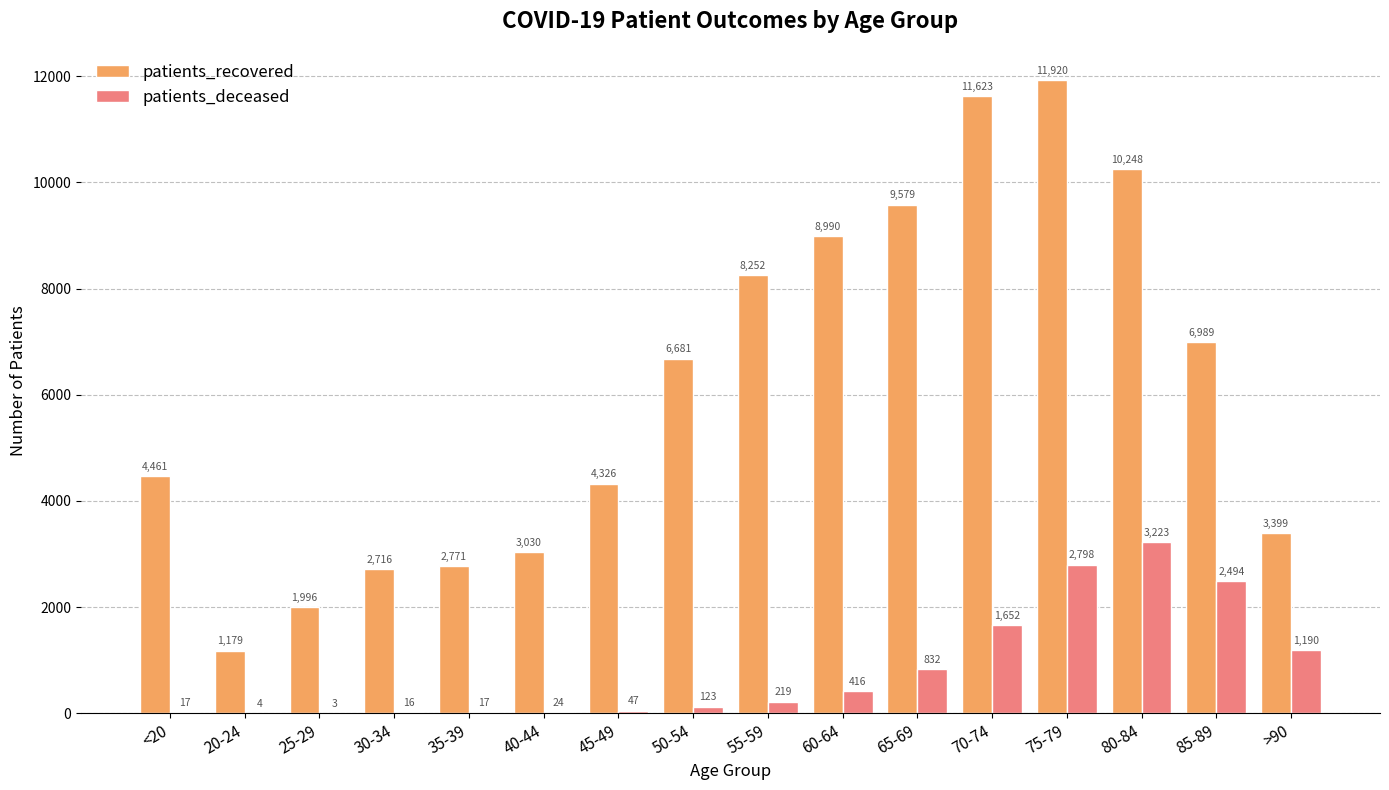

Where is patients_deceased nearest to the value 1613?

70-74